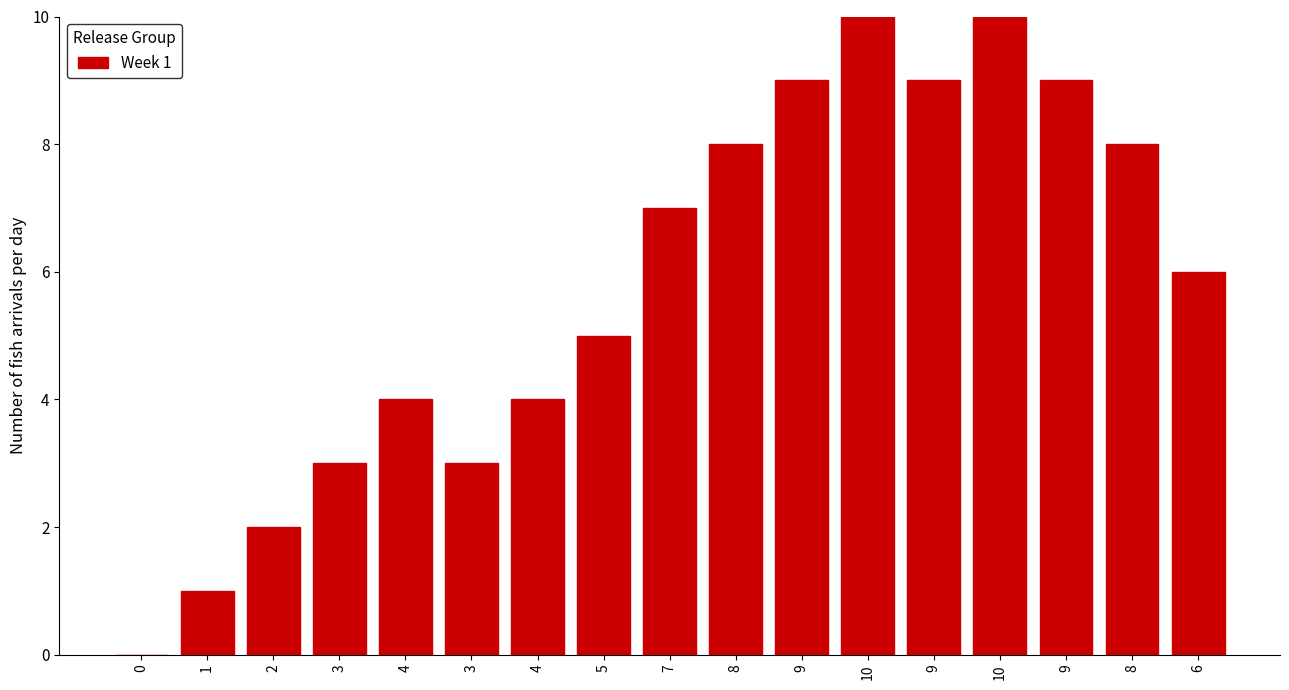

Reading left to right, what are all the values shown in this chart?

0=0	1=1	2=2	3=3	4=4	3=3	4=4	5=5	7=7	8=8	9=9	10=10	9=9	10=10	9=9	8=8	6=6